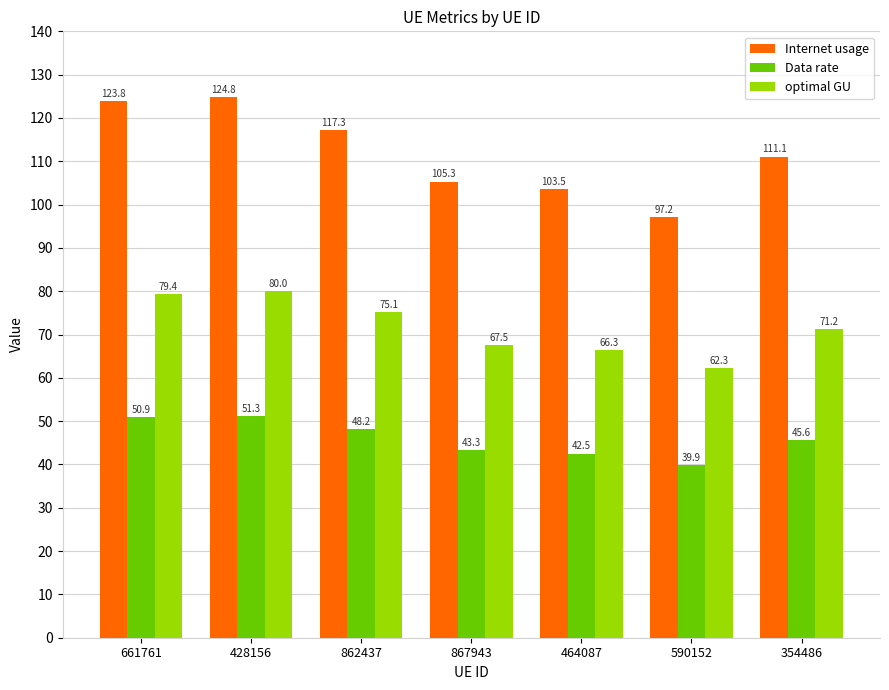

What is the value of the optimal GU bar at the 1st from the left?

79.4